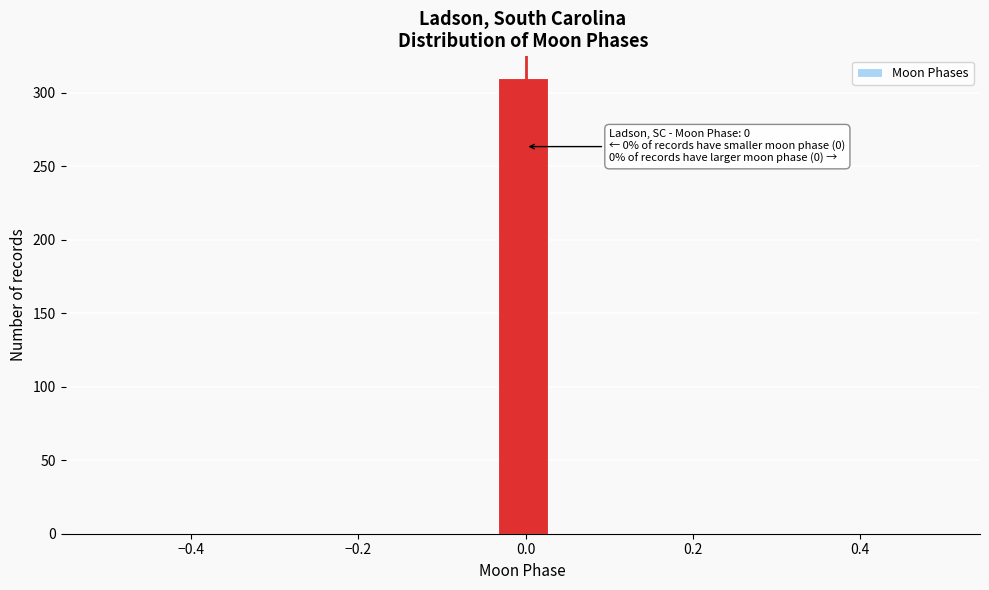

Read against the x-axis, roughly where is the centre of the tallest bar?

0.00